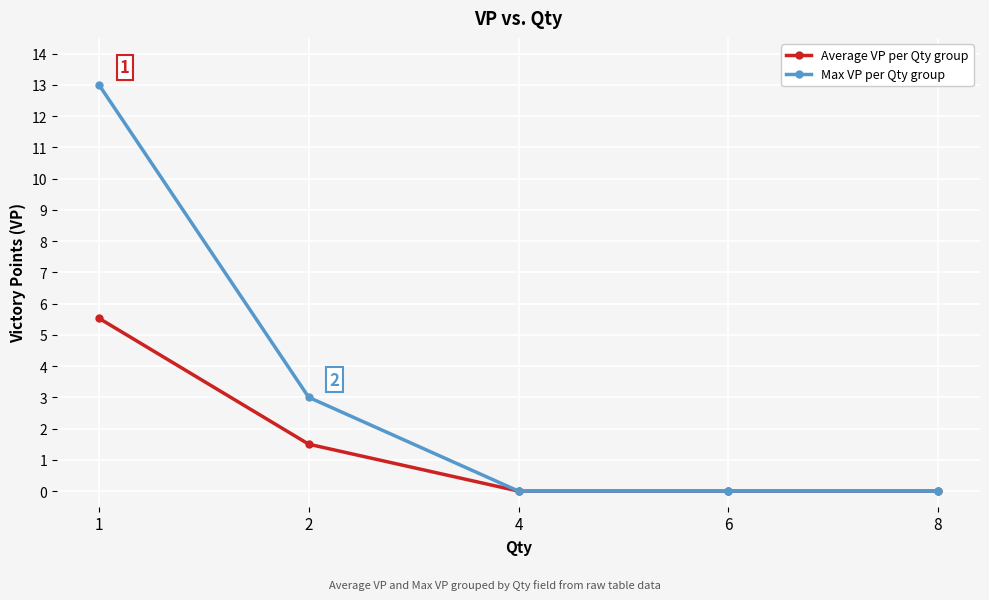

How many lines are shown in the chart?

2